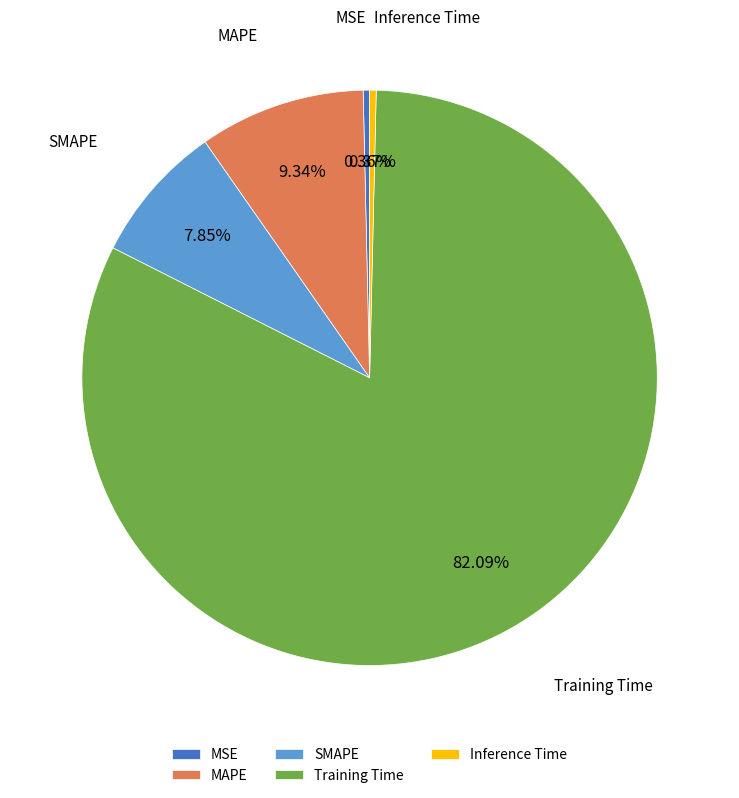

True or false: SMAPE accounts for 8% of the total.

True